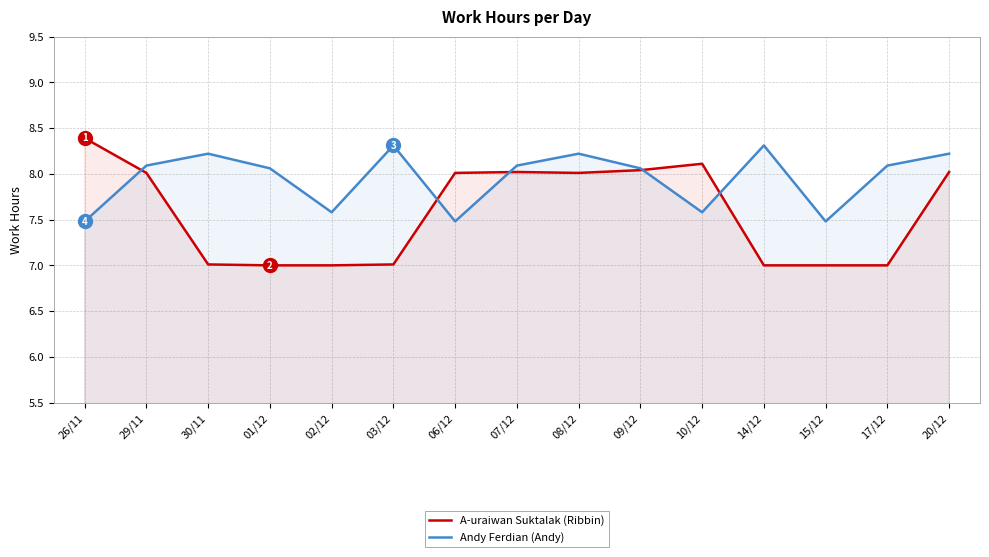

At which category does Andy Ferdian (Andy) reach its first local peak?

30/11